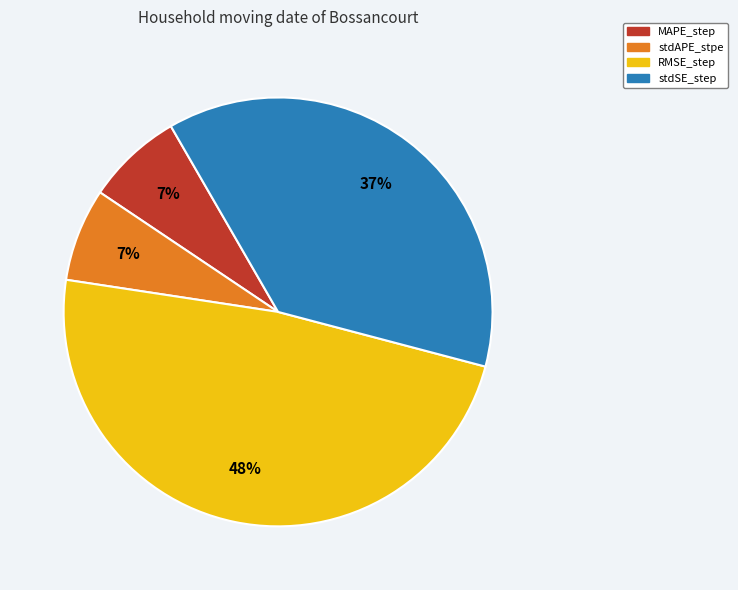

Count the number of slices in the pie.

4